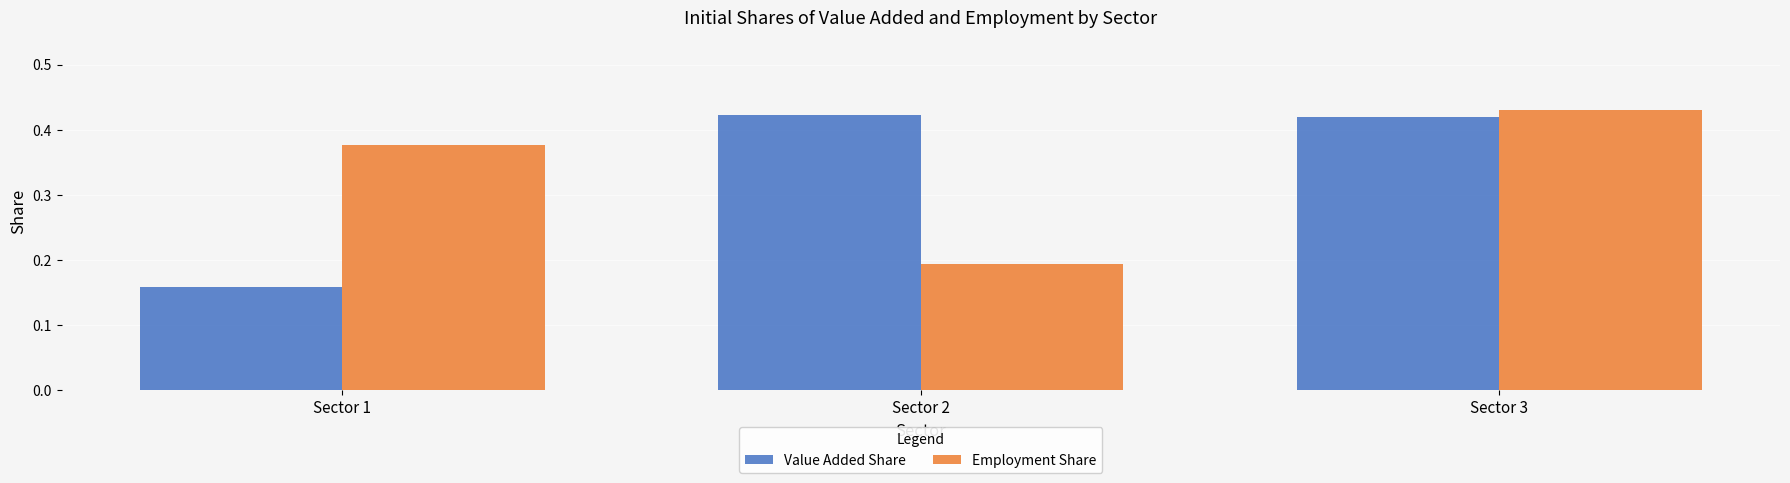

How many Value Added Share values are between 0 and 1?

3